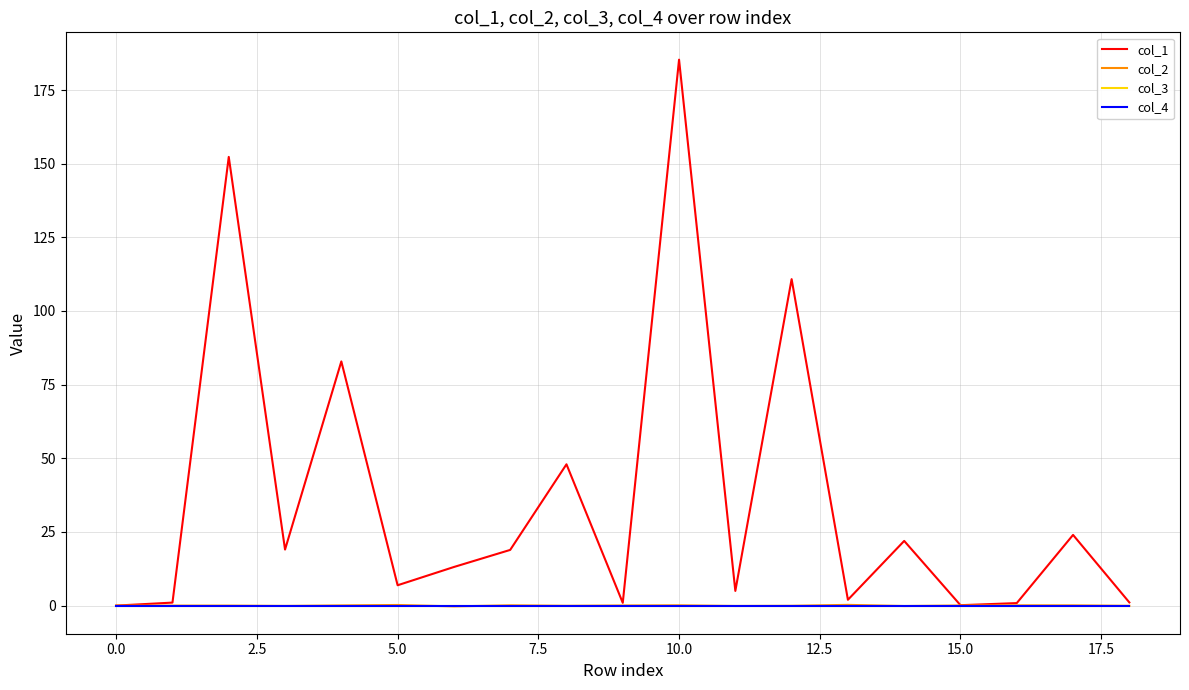

Does the chart display data point markers on the line(s)?

No